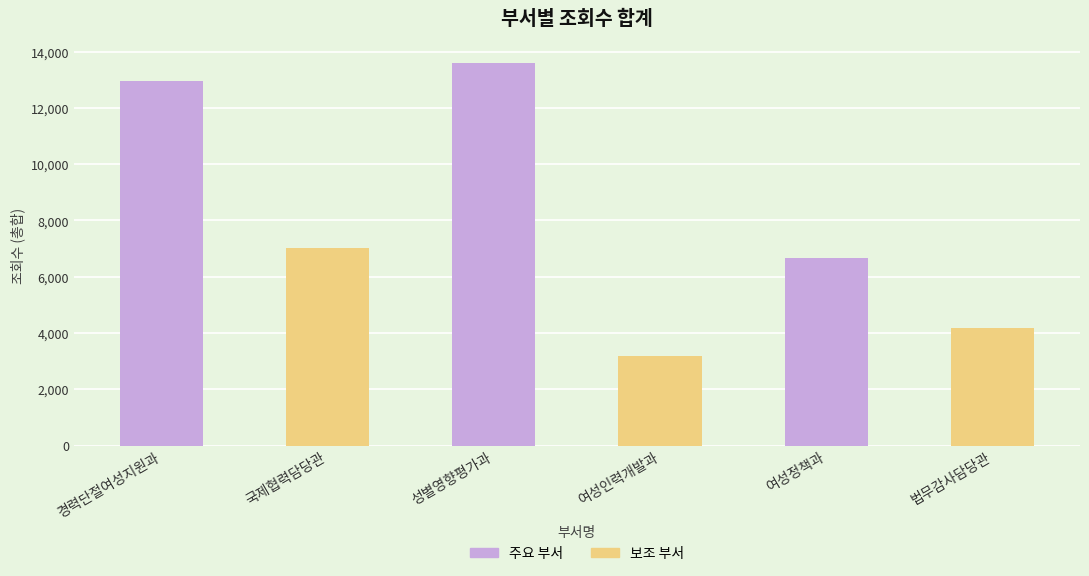

What is the greatest value displayed?

13593